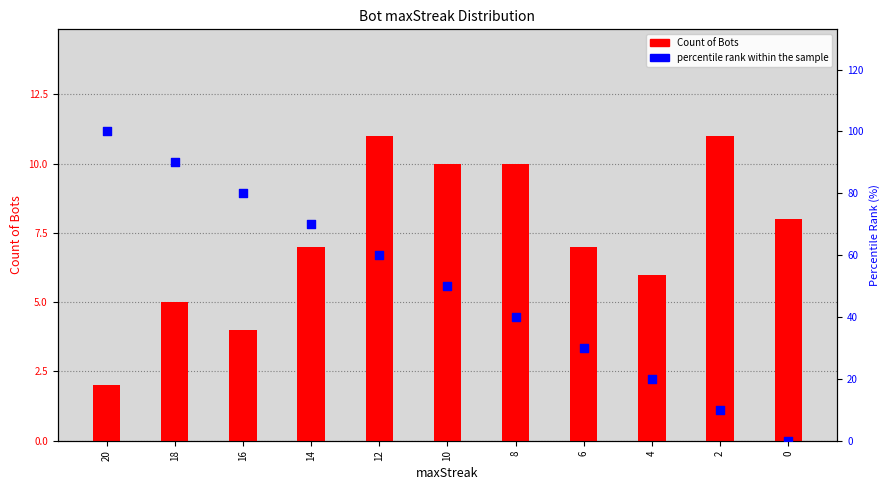

Is the value of percentile rank within the sample at 0 greater than the value of Count of Bots at 2?

No